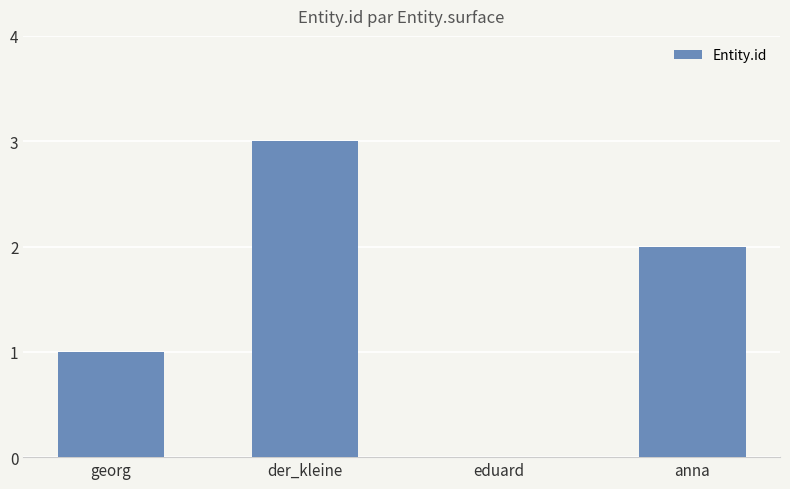

Are the bars grouped side by side (vs. stacked)?

No